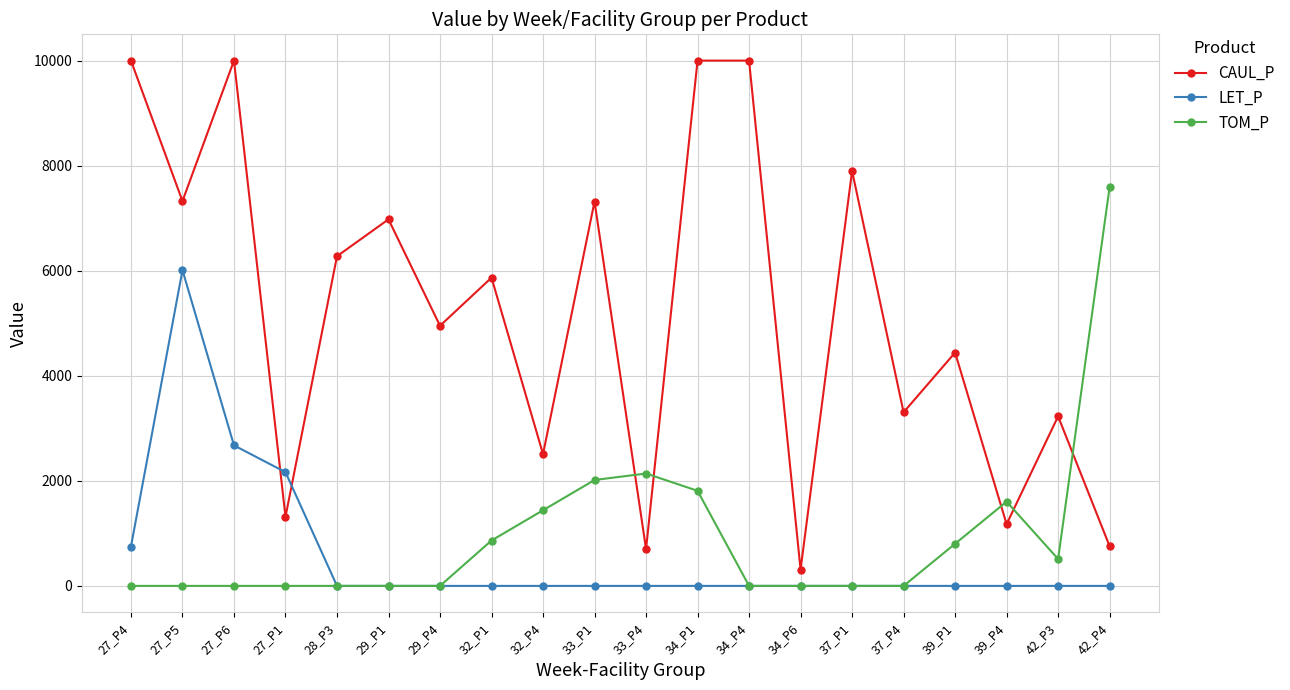

At which label does CAUL_P reach its minimum?

34_P6